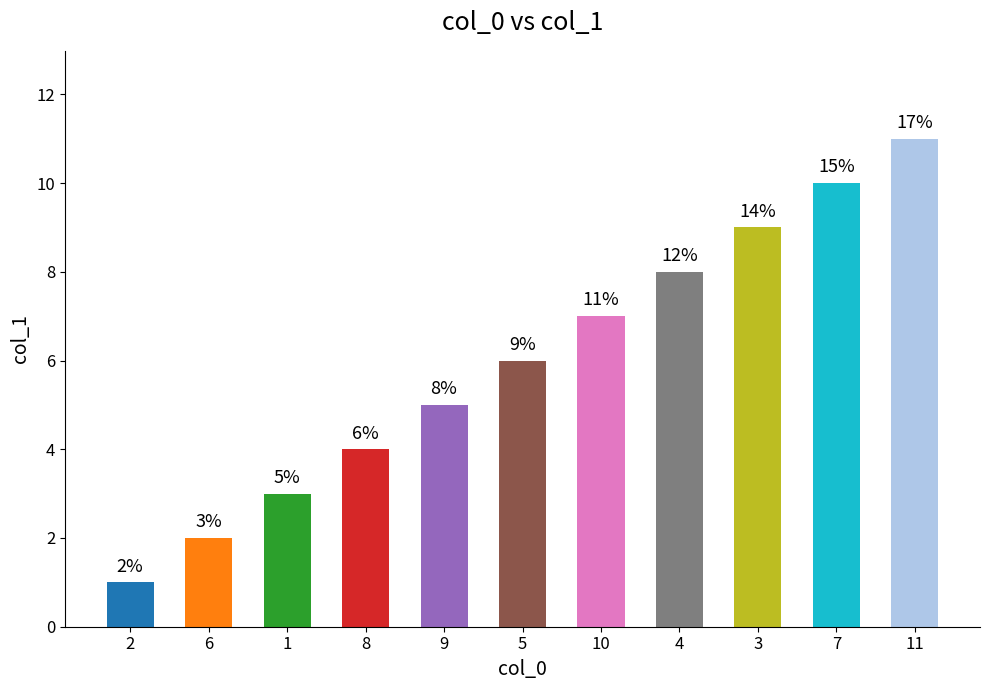

What is the label of the 5th bar from the right?

10